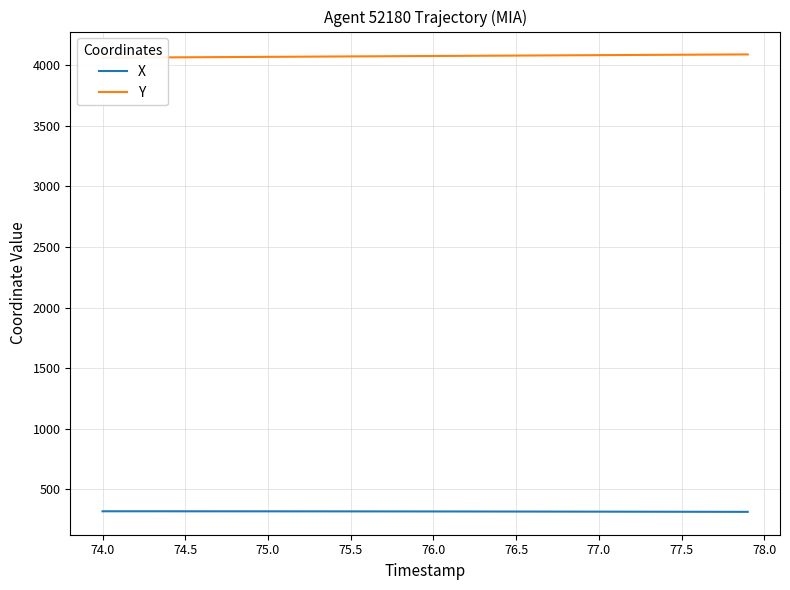

What is the value of the Y point at the 8th from the left?

4068.3